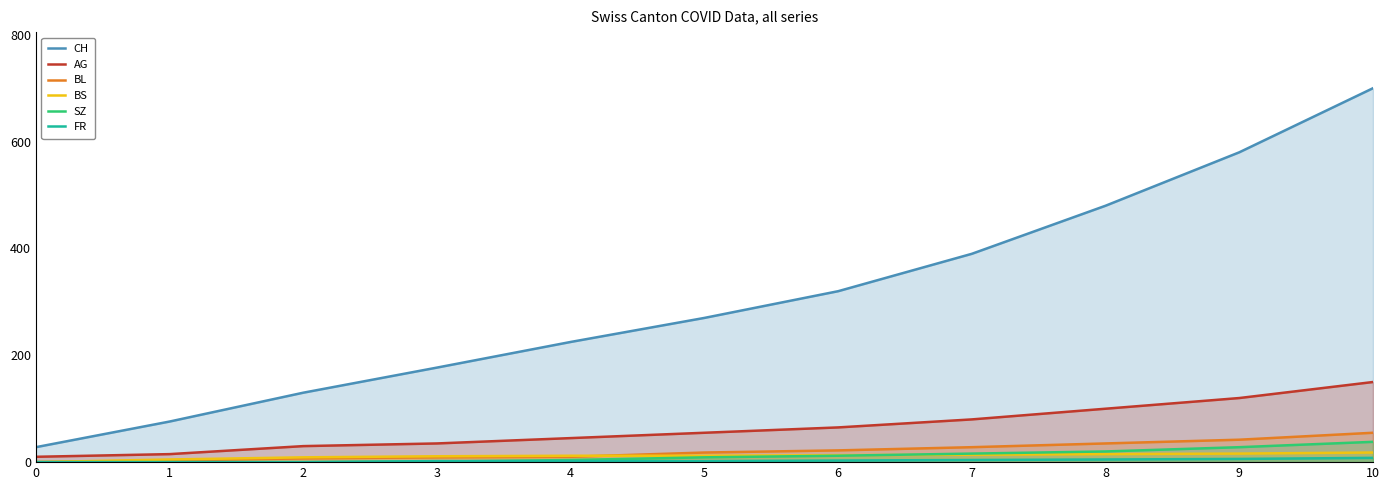

How many series are shown in this chart?

6